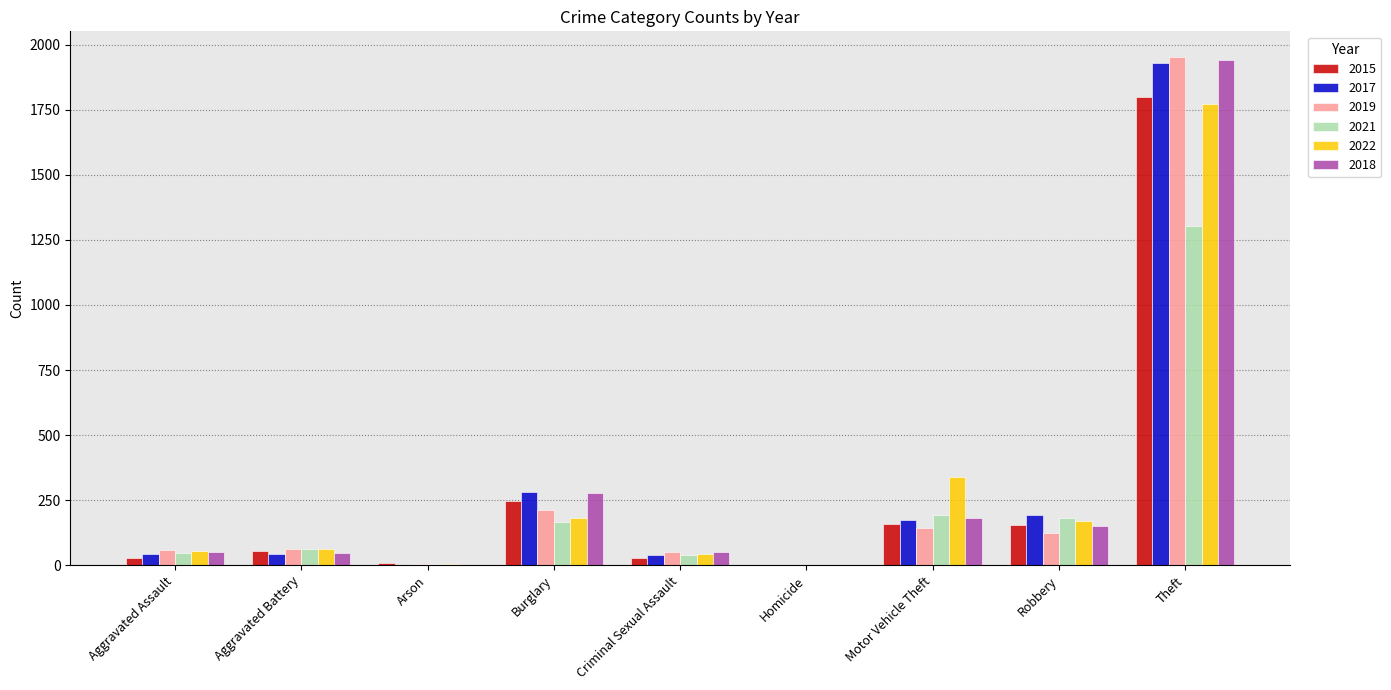

Which series has the largest range (max minus min)?

2019